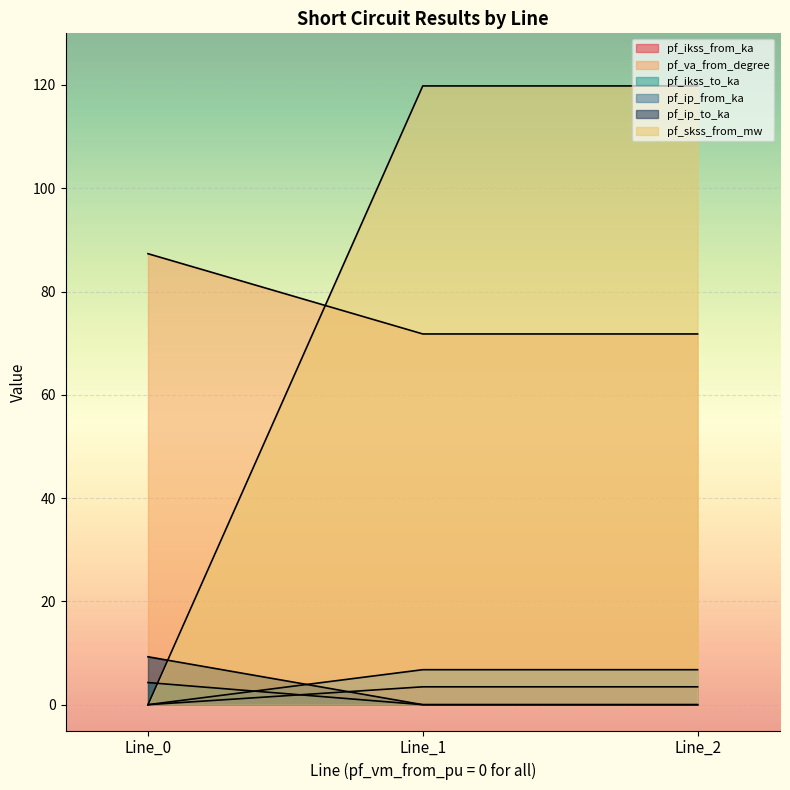

Reading left to right, what are all the values shown in this chart?

pf_ikss_from_ka: Line_0=0.0	Line_1=3.5	Line_2=3.5
pf_va_from_degree: Line_0=87.3	Line_1=71.8	Line_2=71.8
pf_ikss_to_ka: Line_0=4.3	Line_1=0.0	Line_2=0.0
pf_ip_from_ka: Line_0=0.0	Line_1=6.8	Line_2=6.8
pf_ip_to_ka: Line_0=9.3	Line_1=0.0	Line_2=0.0
pf_skss_from_mw: Line_0=0.0	Line_1=119.8	Line_2=119.8